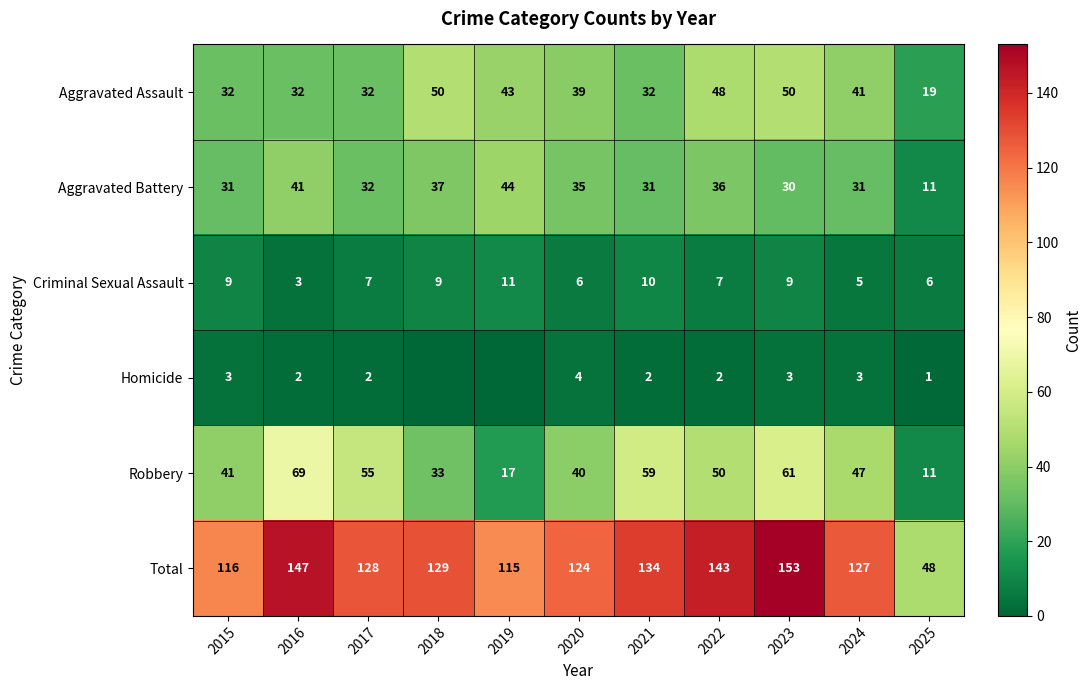

Which has a higher value, 2018 or 2016?

2018